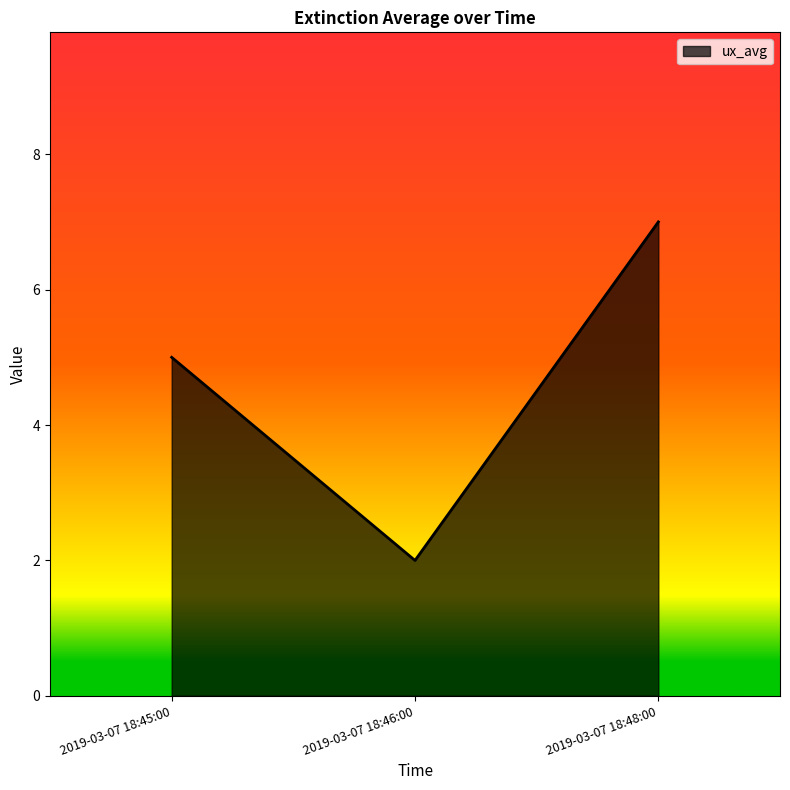

Does the chart display data point markers on the line(s)?

No